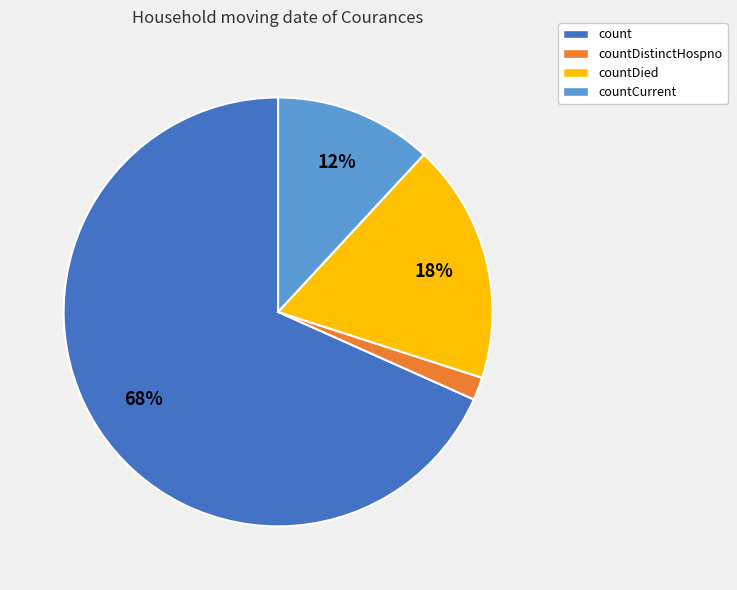

To the nearest percent, what is the average slice percentage?

25%